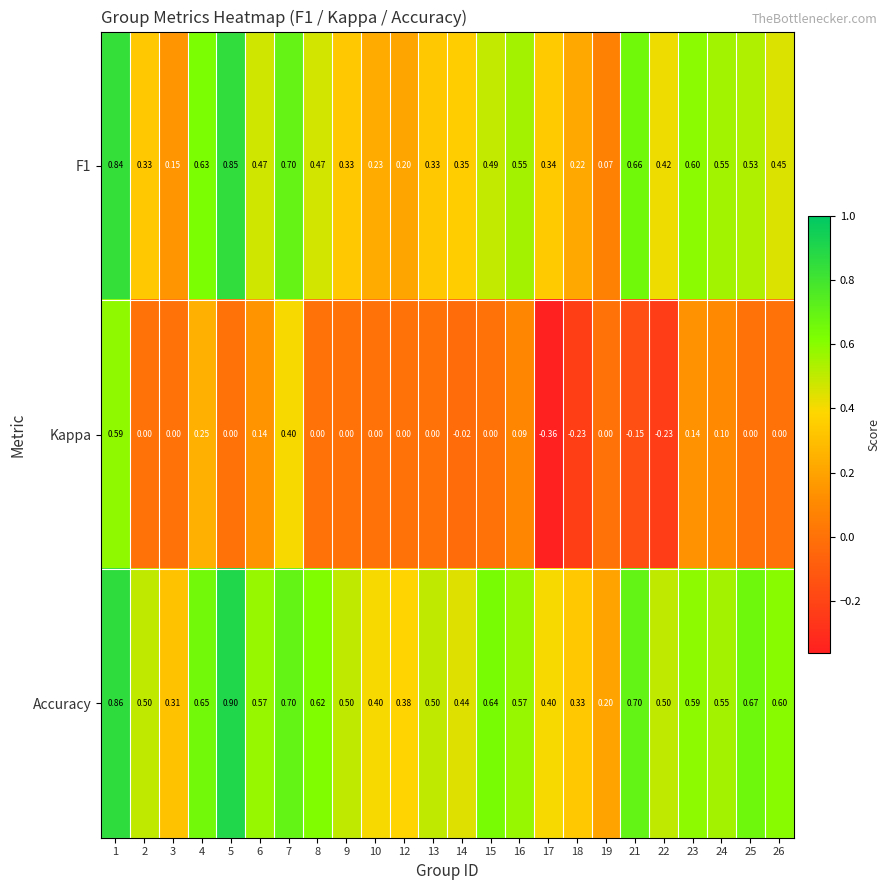

Which series has the largest range (max minus min)?

Kappa